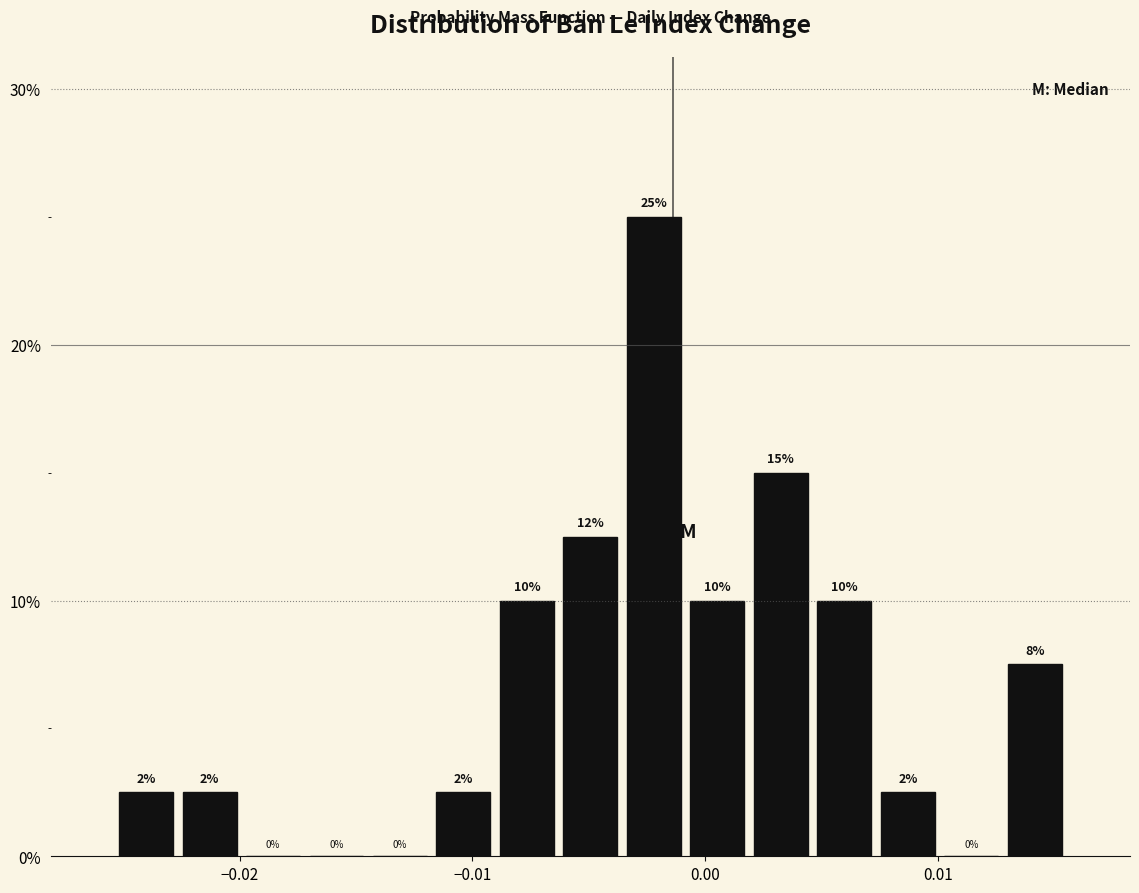

Read against the x-axis, roughly where is the centre of the tallest bar?

-0.002